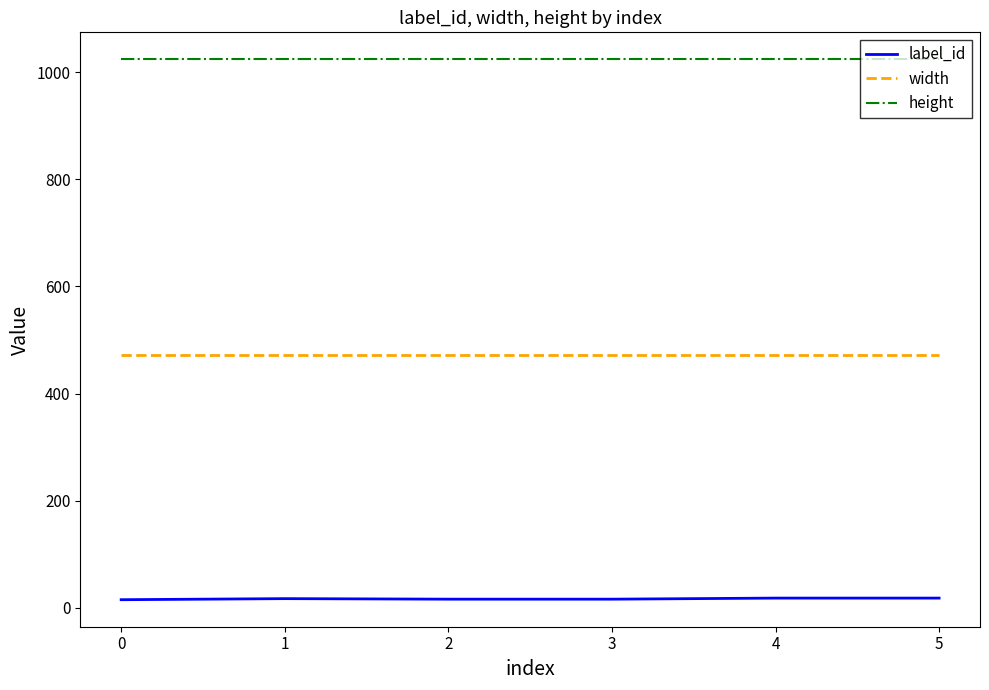

Rank the series by their average value, from lowest to highest.

label_id, width, height